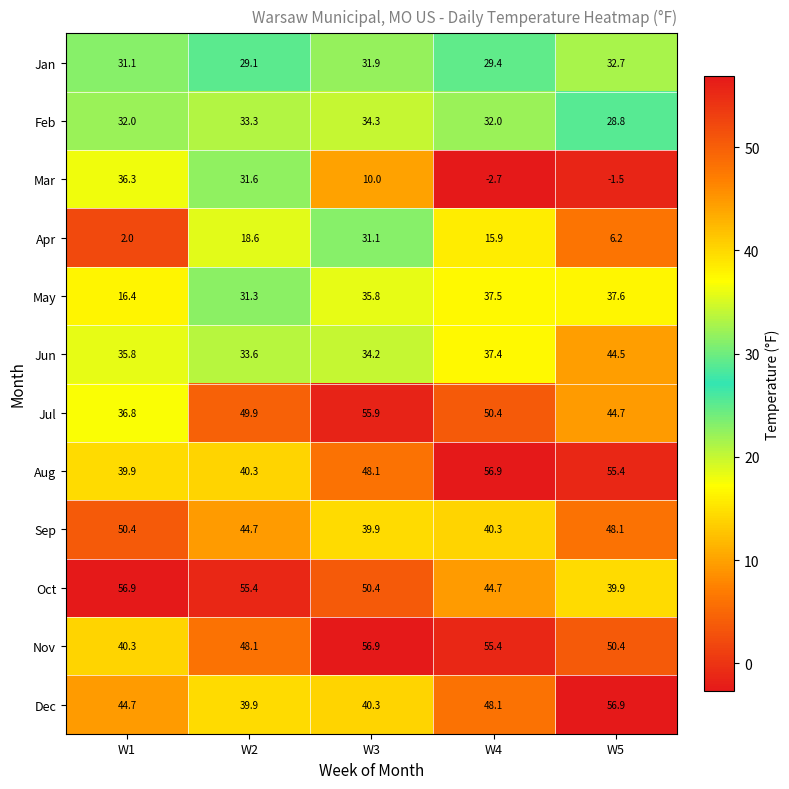

What is the minimum value shown in the chart?

-2.7